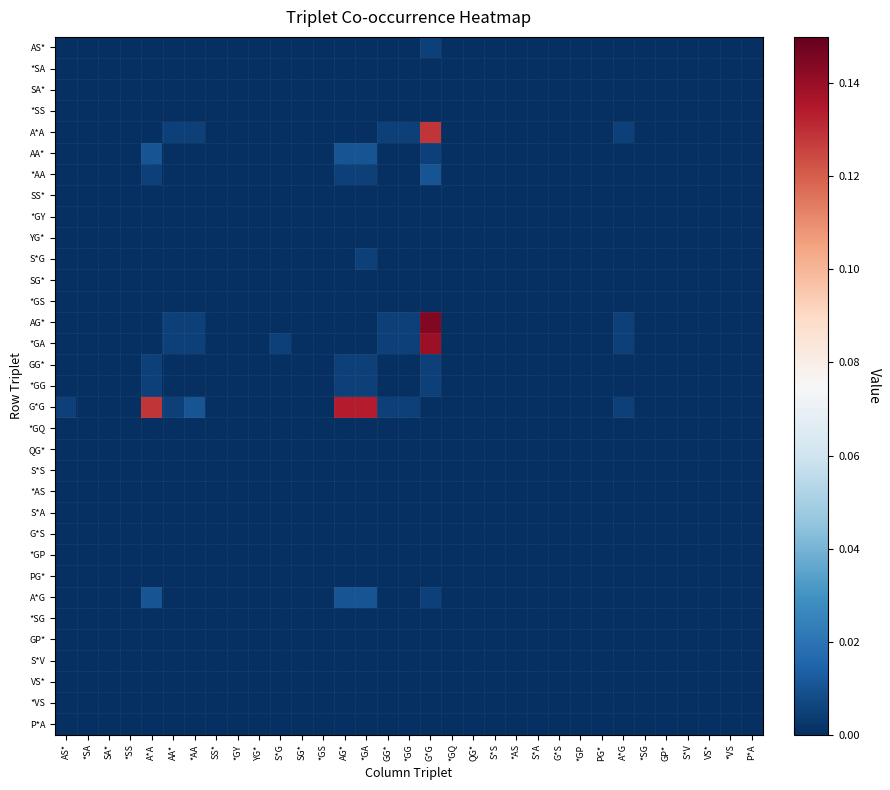

At which category does the chart reach its minimum across all series?

AS*